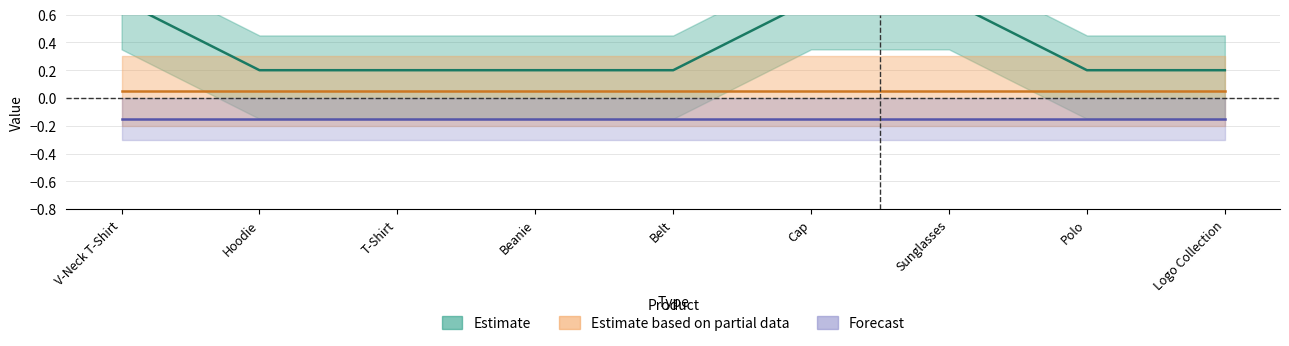

True or false: Is featured? and In stock? cross at least once.

False